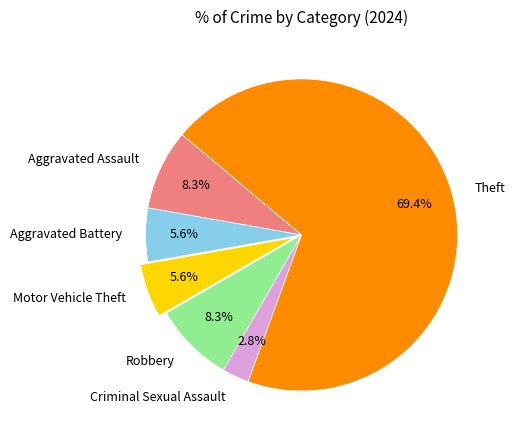

To the nearest percent, what is the difference between the largest and smallest slice percentages?

67%